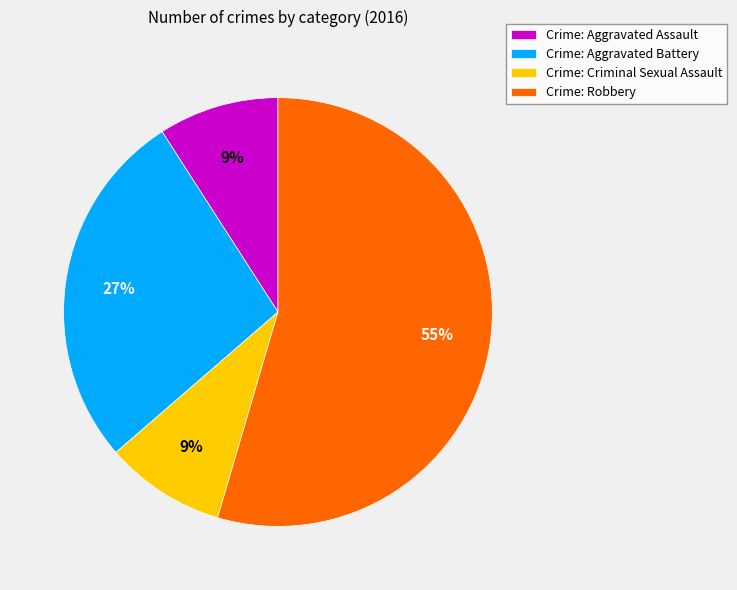

Do Crime: Robbery and Crime: Aggravated Battery together represent more than half of the pie?

Yes